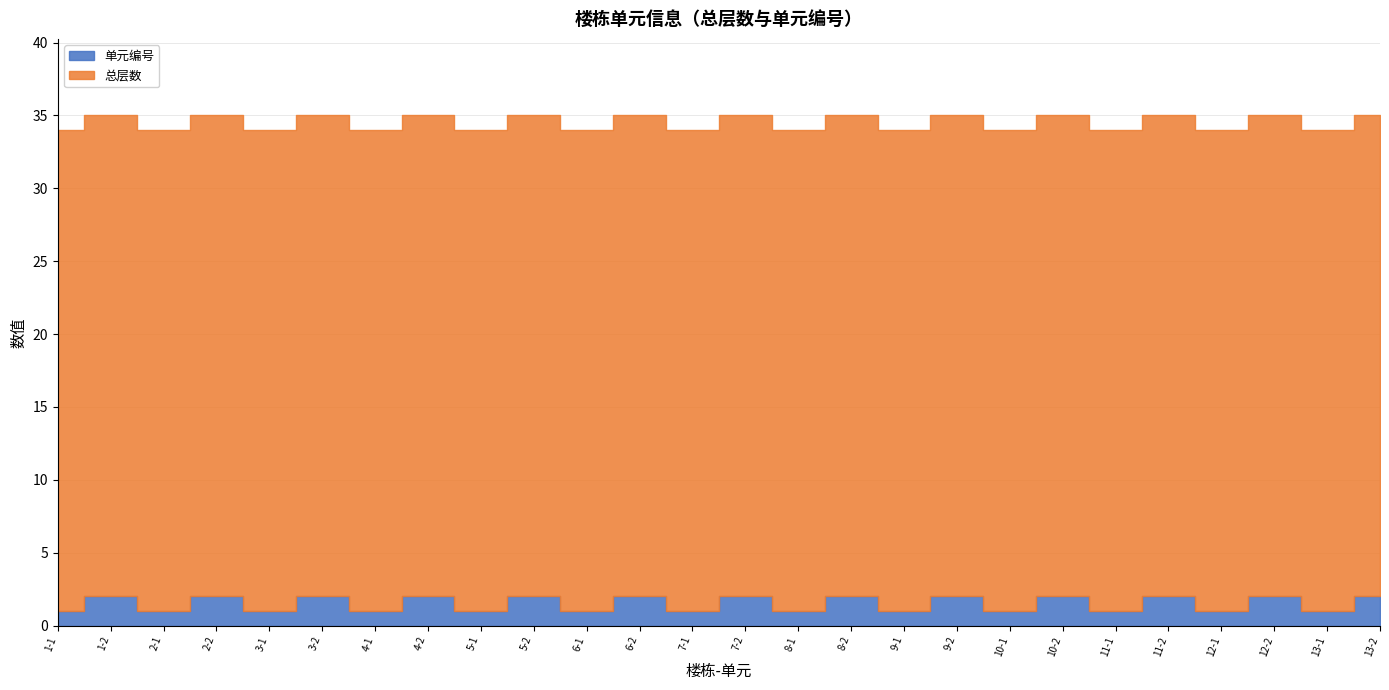

Reading left to right, extract all data points from this chart.

单元编号: 1-1=1	1-2=2	2-1=1	2-2=2	3-1=1	3-2=2	4-1=1	4-2=2	5-1=1	5-2=2	6-1=1	6-2=2	7-1=1	7-2=2	8-1=1	8-2=2	9-1=1	9-2=2	10-1=1	10-2=2	11-1=1	11-2=2	12-1=1	12-2=2	13-1=1	13-2=2
总层数: 1-1=33	1-2=33	2-1=33	2-2=33	3-1=33	3-2=33	4-1=33	4-2=33	5-1=33	5-2=33	6-1=33	6-2=33	7-1=33	7-2=33	8-1=33	8-2=33	9-1=33	9-2=33	10-1=33	10-2=33	11-1=33	11-2=33	12-1=33	12-2=33	13-1=33	13-2=33